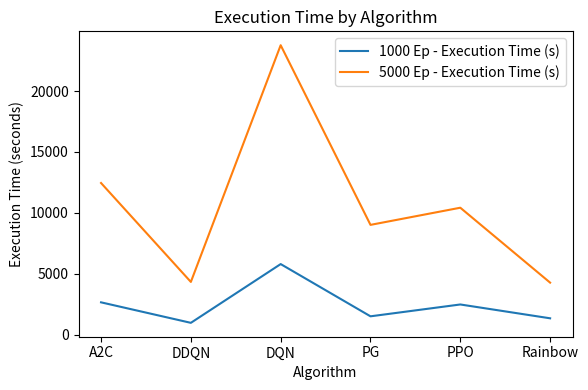

The 5000 Ep - Execution Time (s) series shows 23761.8 at DQN. True or false?

True